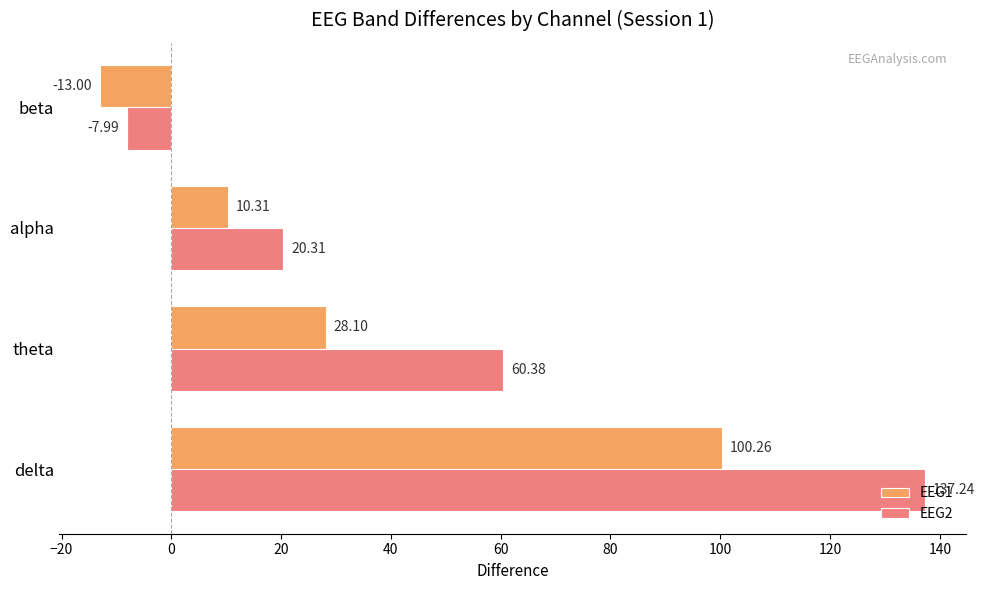

Is the value of EEG2 at delta greater than the value of EEG1 at alpha?

Yes